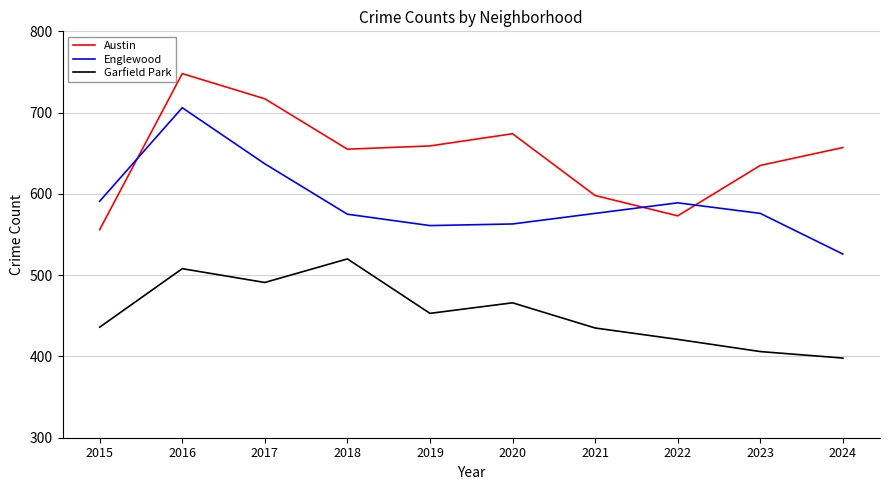

How many interior local peaks does the Austin series have?

2